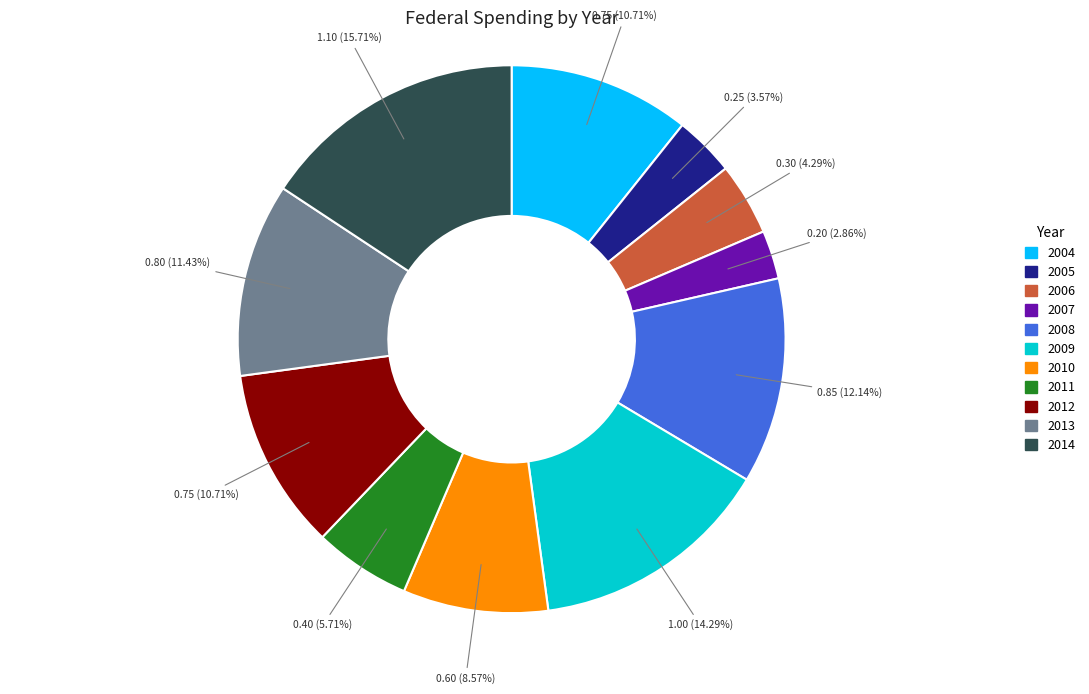

Is it true that 2007 is 3% of the pie?

True